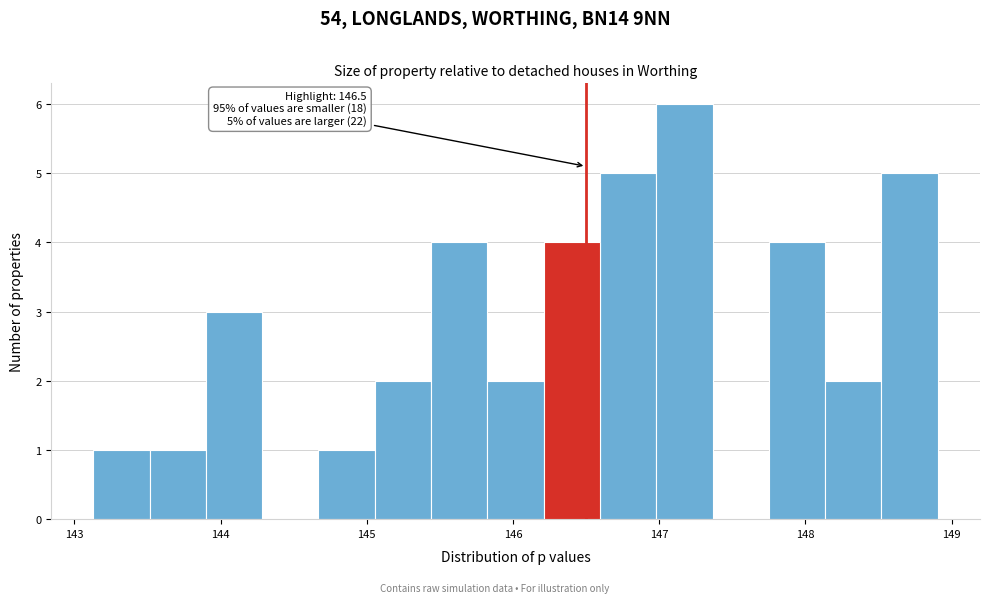

Around what value on the x-axis is the tallest bar? Give the approximate position of its centre, as read against the axis.

147.2